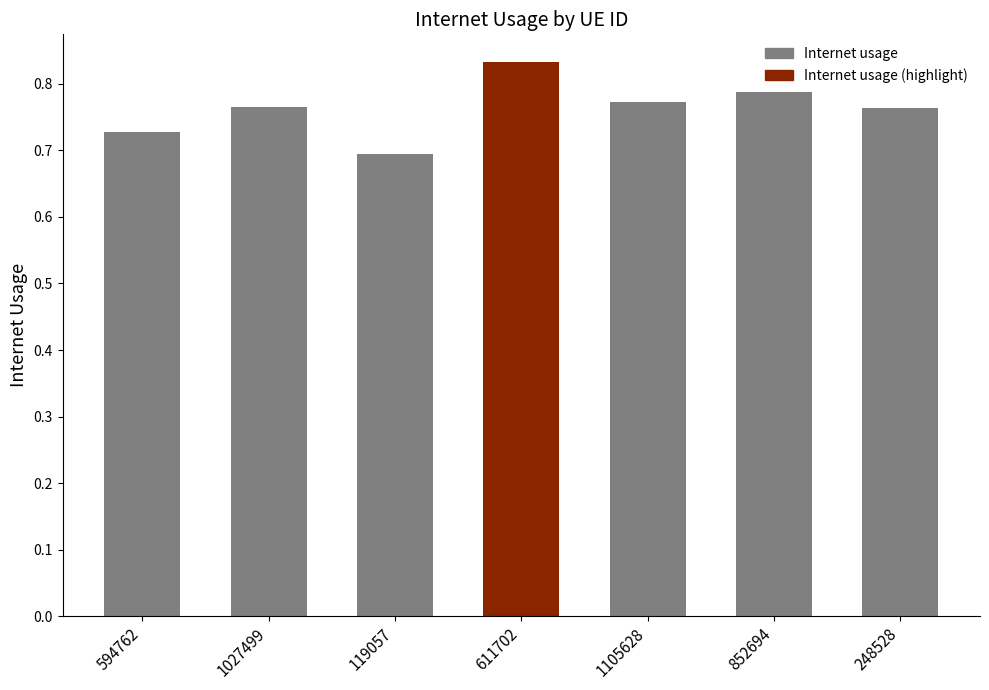

Which has a higher value, 852694 or 1027499?

852694